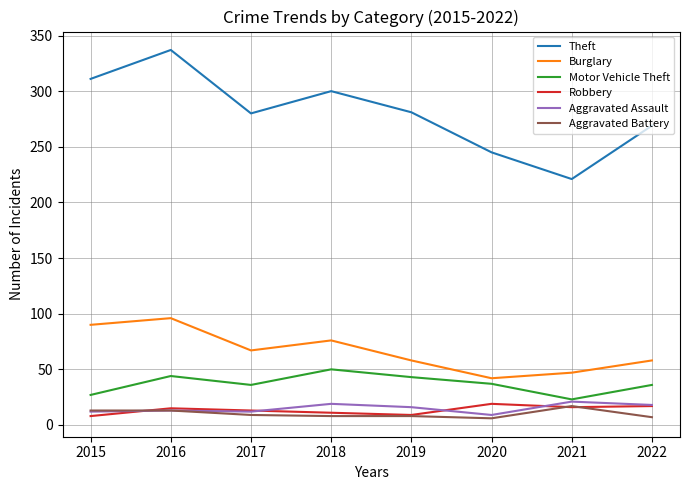

What is the maximum value shown in the chart?

337